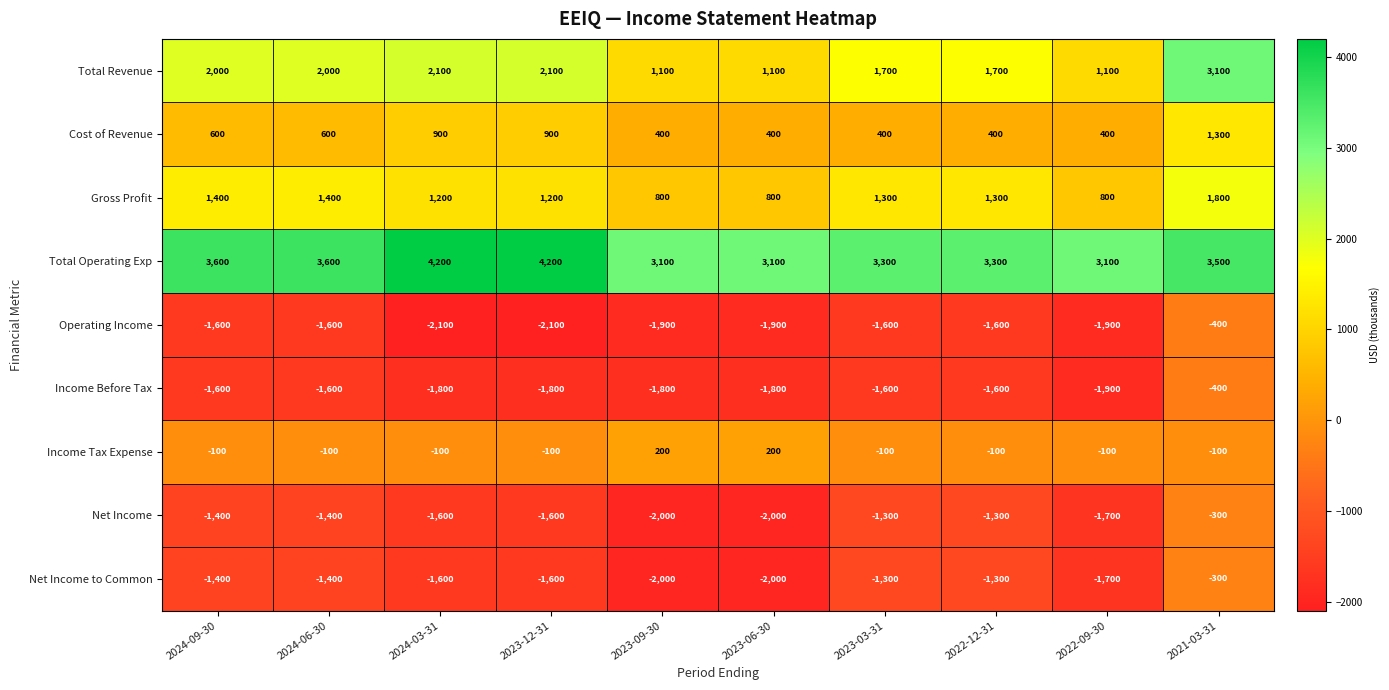

Where does the Net Income series first go above -1400?

2023-03-31